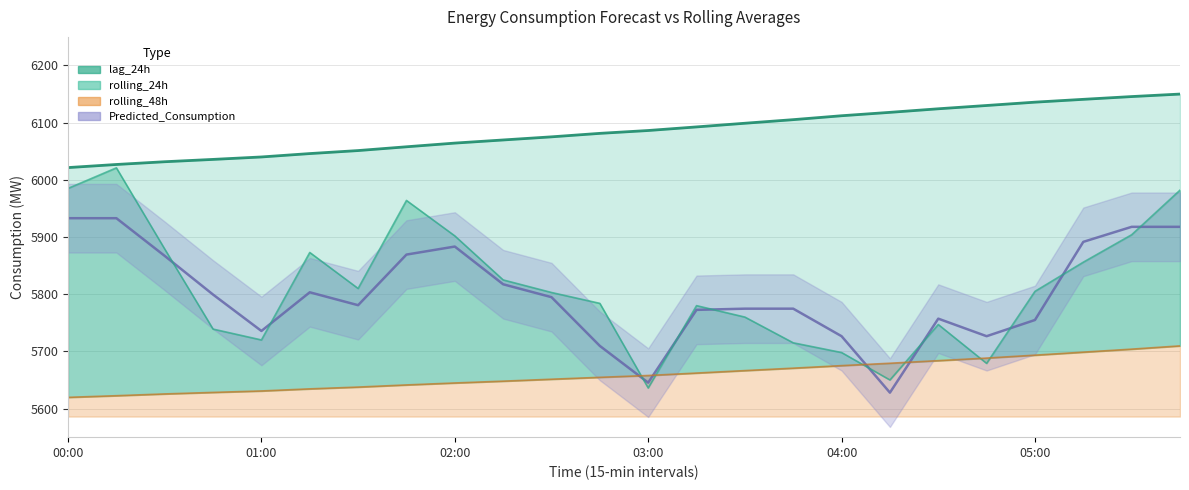

Reading right to left, extract all data points from this chart.

lag_24h: 5982.0	5904.0	5856.0	5805.0	5679.0	5747.0	5650.0	5698.0	5715.0	5760.0	5780.0	5636.0	5784.0	5803.0	5825.0	5902.0	5964.0	5810.0	5873.0	5720.0	5739.0	5879.0	6021.0	5985.0
rolling_24h: 6150.0	6145.6	6140.8	6135.9	6130.0	6124.3	6118.0	6112.1	6105.3	6099.0	6092.6	6086.3	6081.3	6075.2	6069.7	6064.3	6057.8	6051.2	6045.9	6040.0	6035.8	6031.7	6026.9	6021.4
rolling_48h: 5709.6	5703.9	5698.7	5693.4	5688.3	5683.8	5679.3	5675.1	5670.7	5666.4	5662.1	5657.9	5654.7	5651.3	5647.9	5644.8	5641.3	5637.6	5634.5	5630.8	5628.3	5625.6	5622.5	5619.6
Predicted_Consumption: 5917.8	5917.8	5891.6	5754.9	5726.6	5757.2	5627.9	5726.6	5774.7	5774.7	5772.6	5645.3	5709.6	5794.8	5817.4	5883.3	5869.3	5780.8	5803.3	5735.7	5799.3	5867.0	5932.9	5932.9